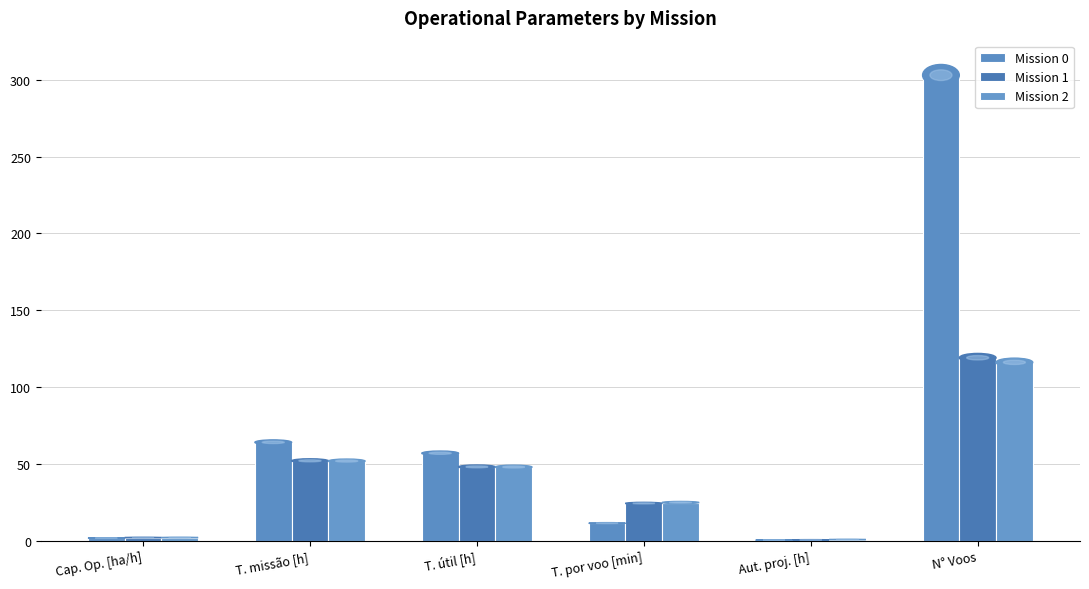

At which label does Mission 1 reach its peak?

N° Voos